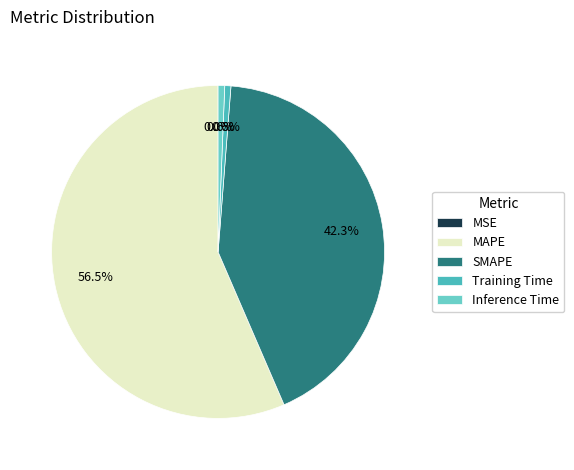

What is the change in value from MSE to MAPE?

+67.2